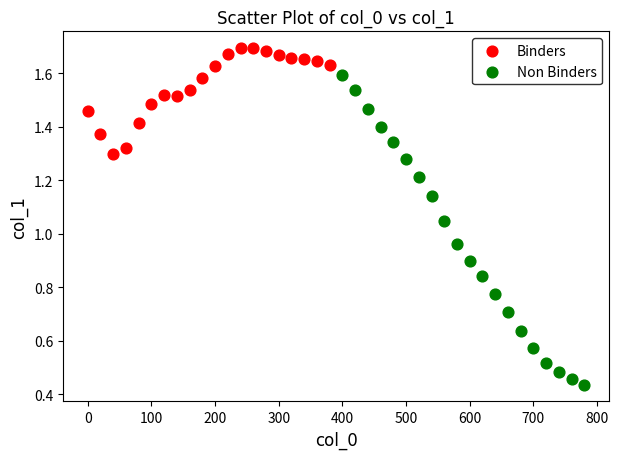

Which series has the widest spread of Y values?

Non Binders